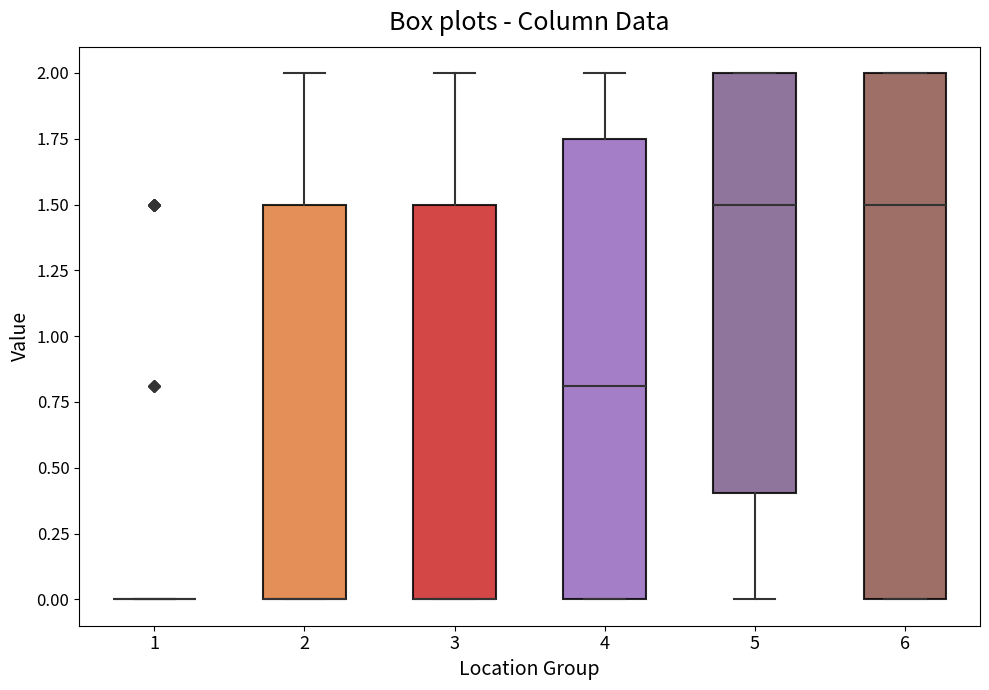

Where is the upper edge of the box at x = 6 on the y-axis? The values are not printed on the chart, so give them approximately, as read against the axis.

2.00